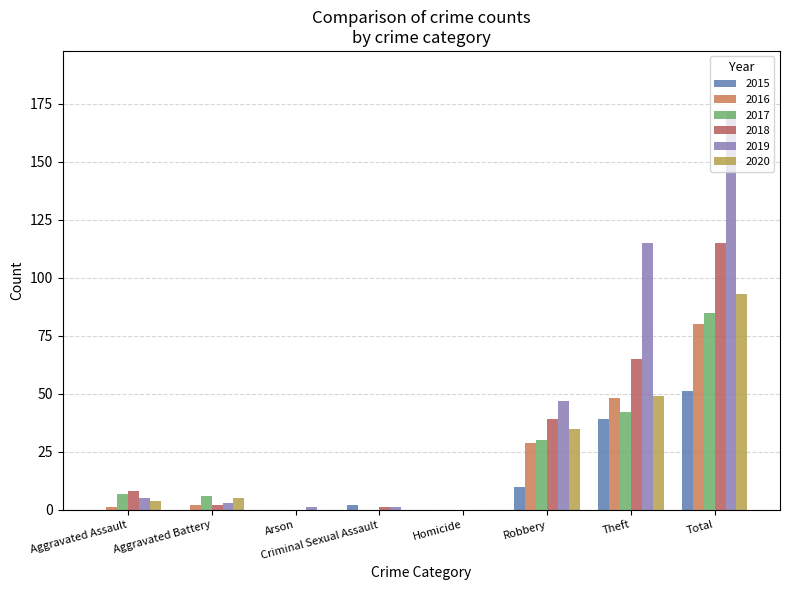

How many categories are shown in the chart?

8